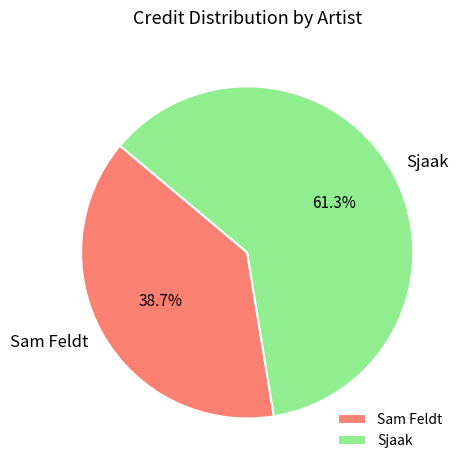

Does Sam Feldt account for over 50% of the chart?

No